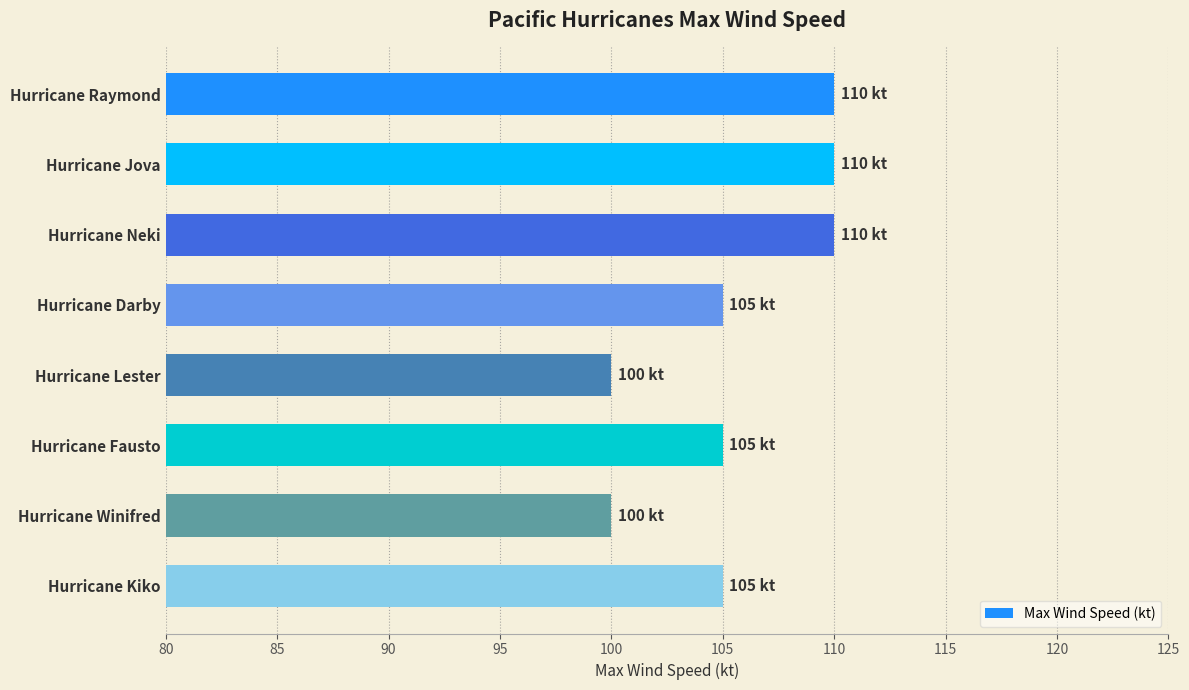

What is the sum of all values?

845